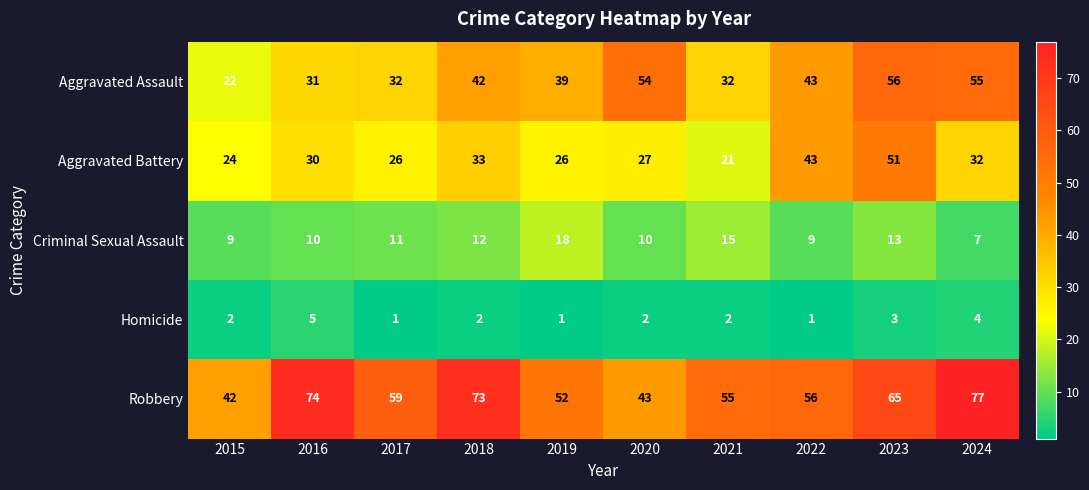

What is the sum of the Aggravated Assault values at 2024 and 2020?

109